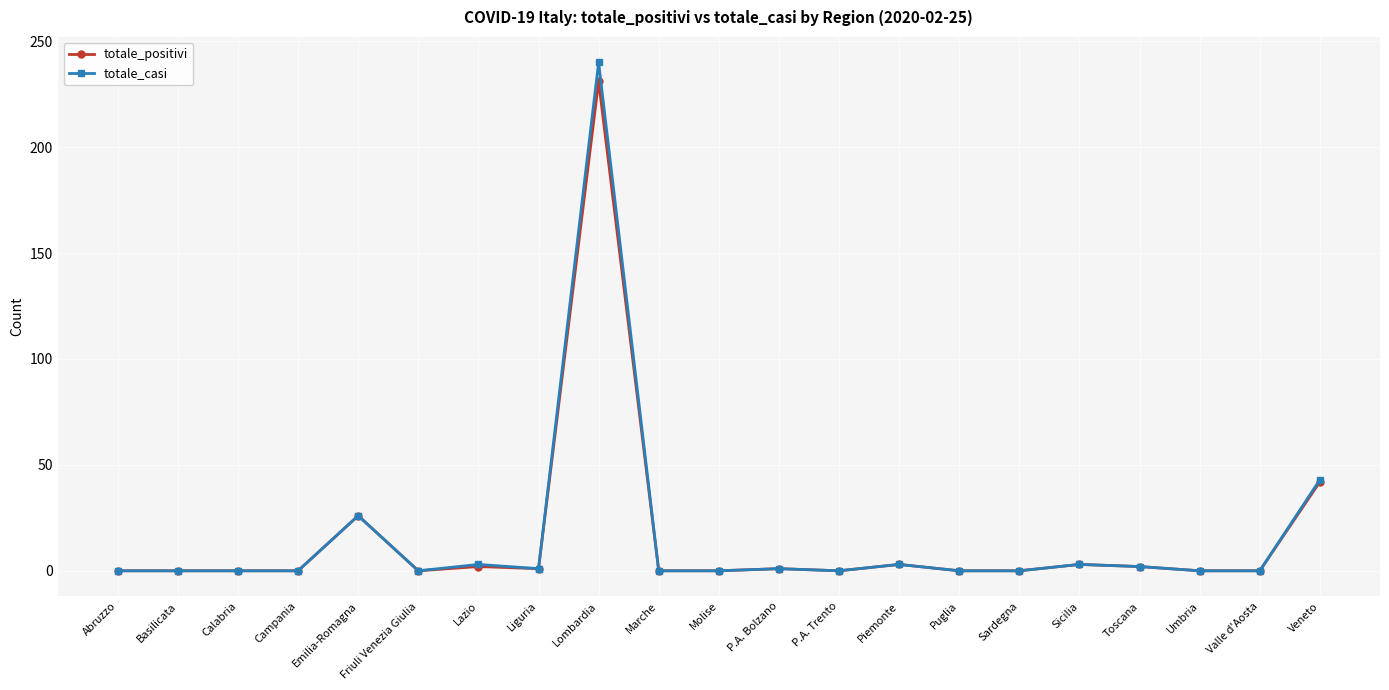

What is the label of the 17th point from the right?

Emilia-Romagna